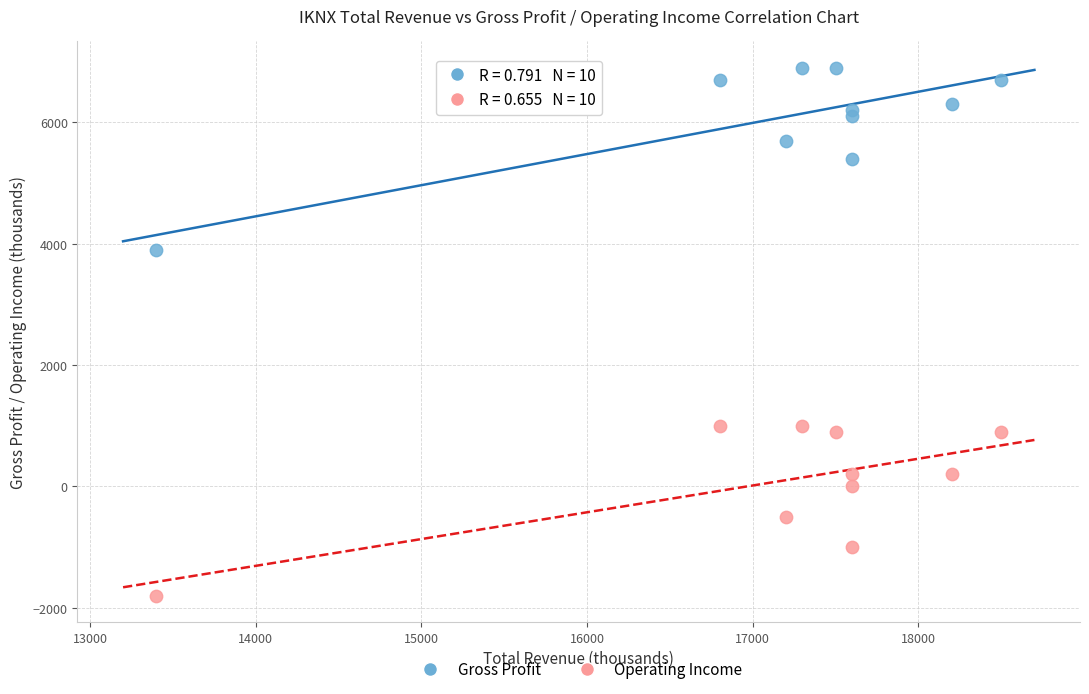

Across all data points, what is the range of X values (max minus min)?

5100